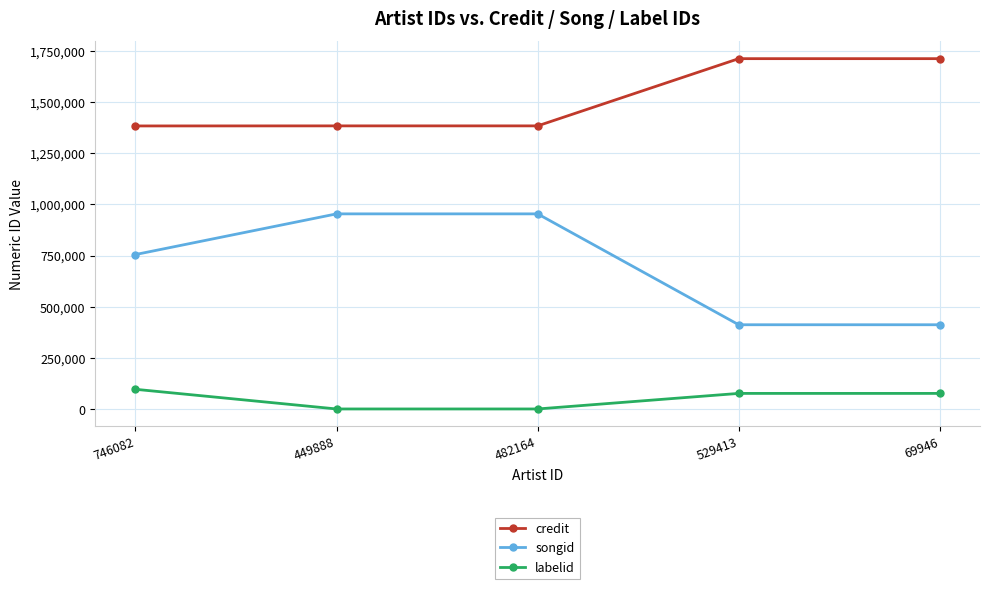

True or false: credit has a value of 1382973 at 746082.

True